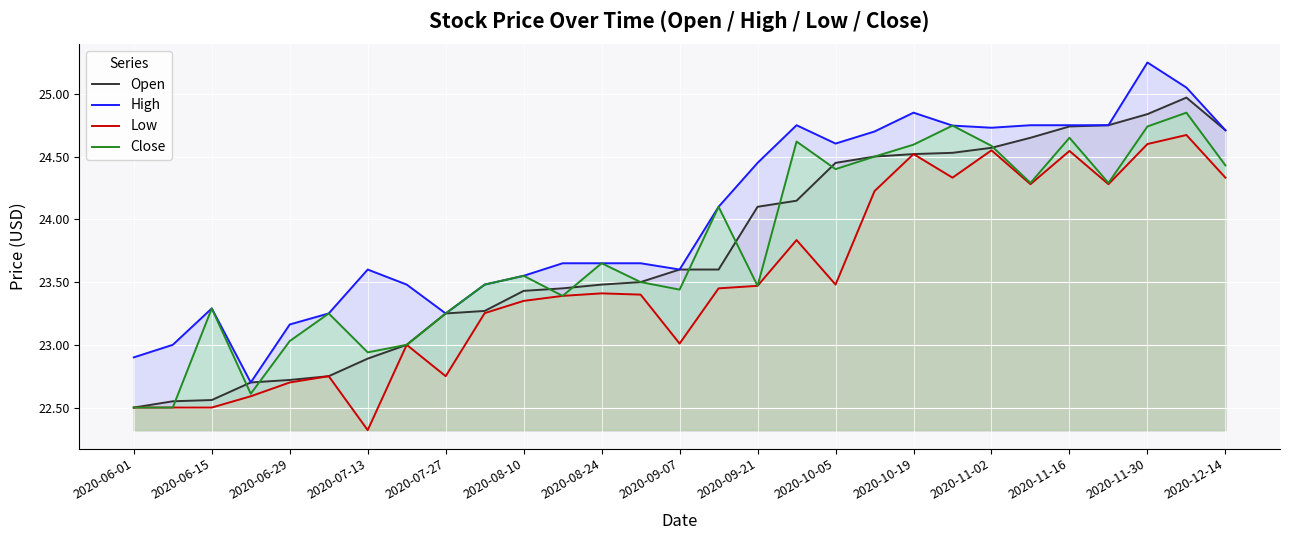

How many interior local valleys does the Low series have?

7